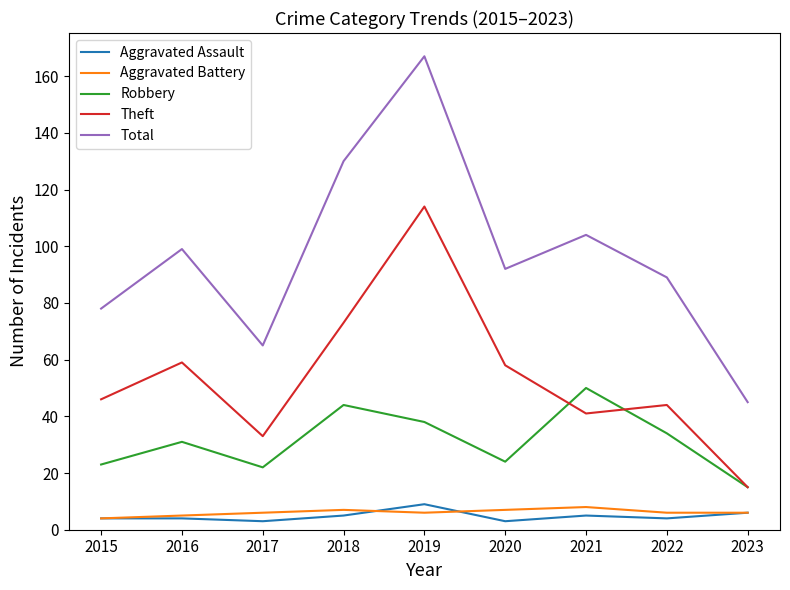

The value of Theft at 2017 is 33. True or false?

True